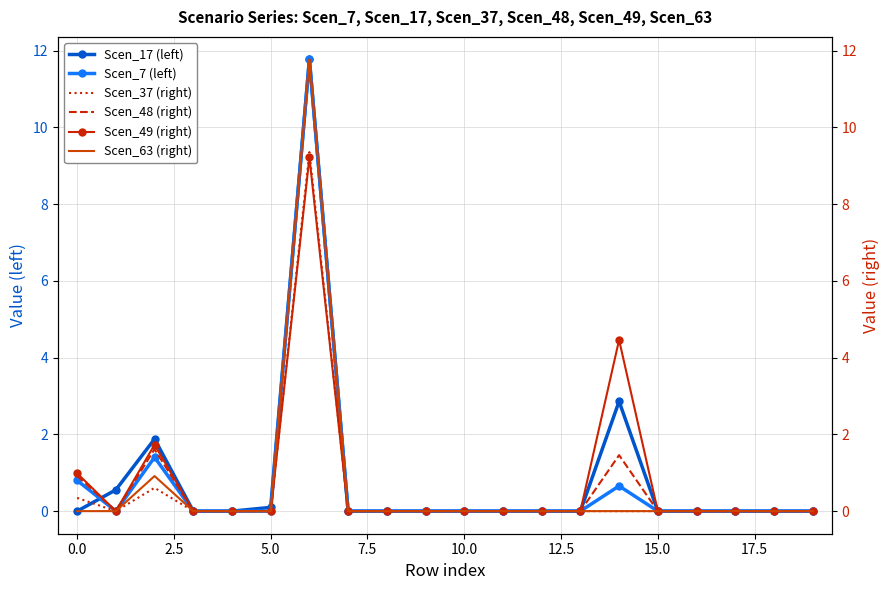

Reading right to left, what are all the values shown in this chart?

Scen_17 (left): 0.0	0.0	0.0	0.0	0.0	2.9	0.0	0.0	0.0	0.0	0.0	0.0	0.0	11.8	0.1	0.0	0.0	1.9	0.6	0.0
Scen_7 (left): 0.0	0.0	0.0	0.0	0.0	0.7	0.0	0.0	0.0	0.0	0.0	0.0	0.0	11.8	0.0	0.0	0.0	1.4	0.0	0.8
Scen_37 (right): 0.0	0.0	0.0	0.0	0.0	0.0	0.0	0.0	0.0	0.0	0.0	0.0	0.0	9.4	0.0	0.0	0.0	0.6	0.0	0.3
Scen_48 (right): 0.0	0.0	0.0	0.0	0.0	1.5	0.0	0.0	0.0	0.0	0.0	0.0	0.0	11.8	0.0	0.0	0.0	1.6	0.0	0.9
Scen_49 (right): 0.0	0.0	0.0	0.0	0.0	4.5	0.0	0.0	0.0	0.0	0.0	0.0	0.0	9.2	0.0	0.0	0.0	1.7	0.0	1.0
Scen_63 (right): 0.0	0.0	0.0	0.0	0.0	0.0	0.0	0.0	0.0	0.0	0.0	0.0	0.0	11.8	0.0	0.0	0.0	0.9	0.0	0.0